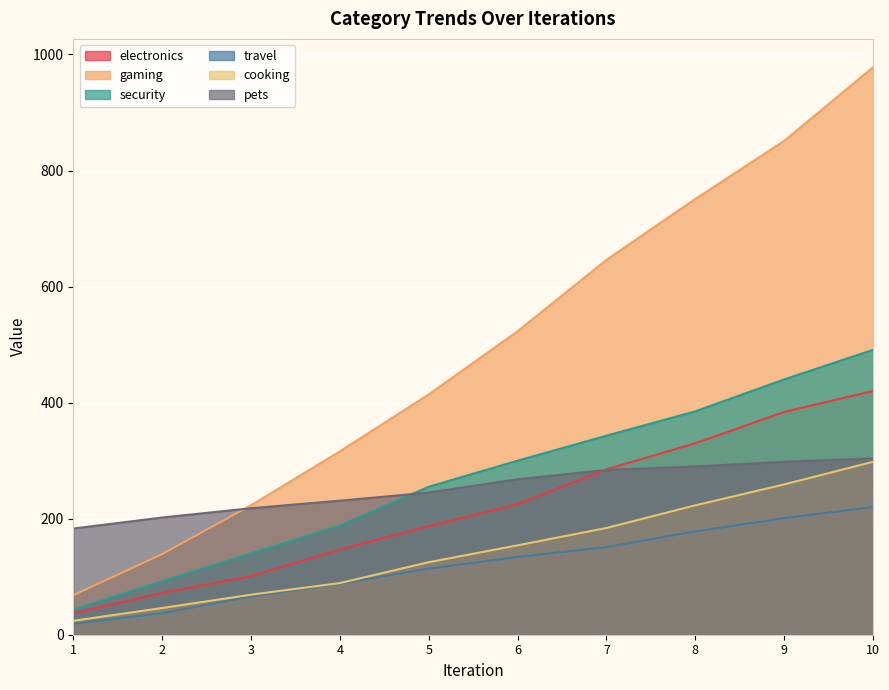

What is the average value of the electronics series?

219